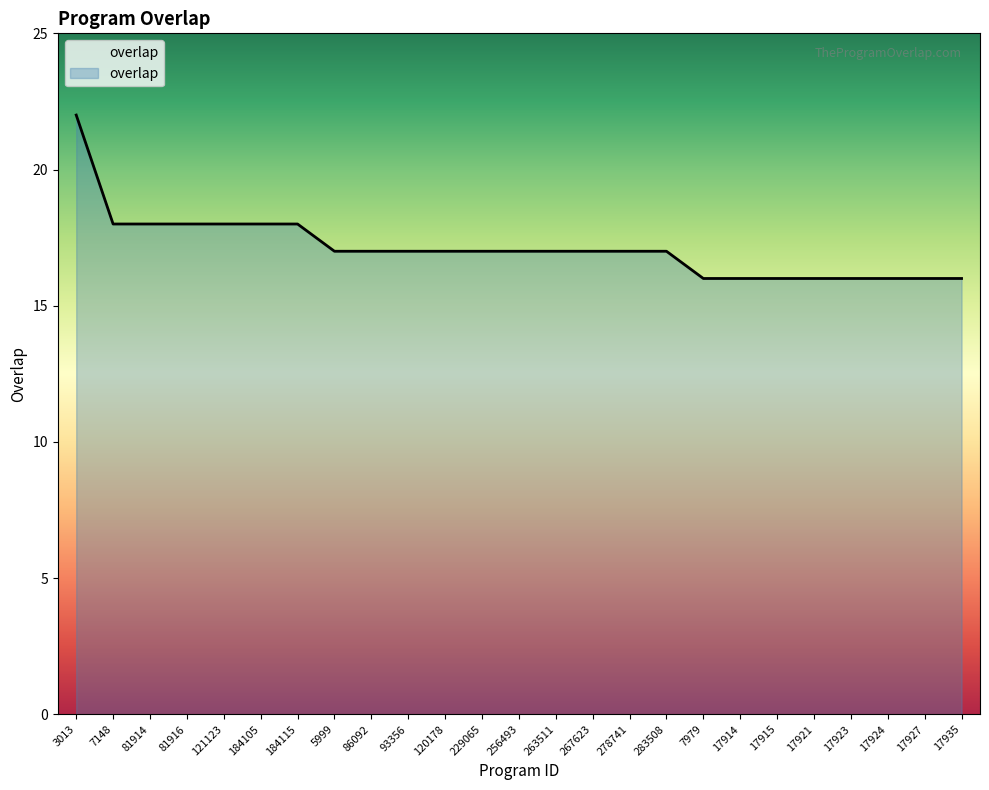

What is the difference between the maximum and minimum values?

6